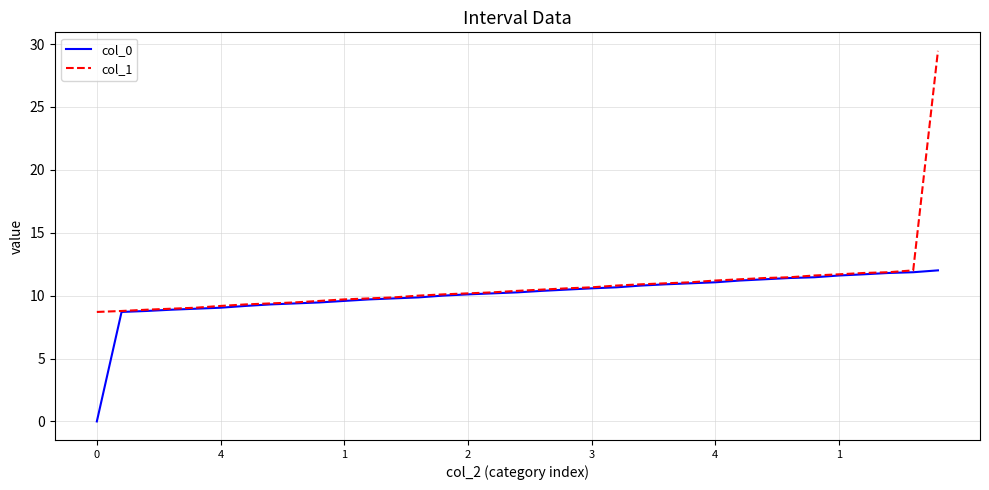

Which series has the widest spread of values?

col_1